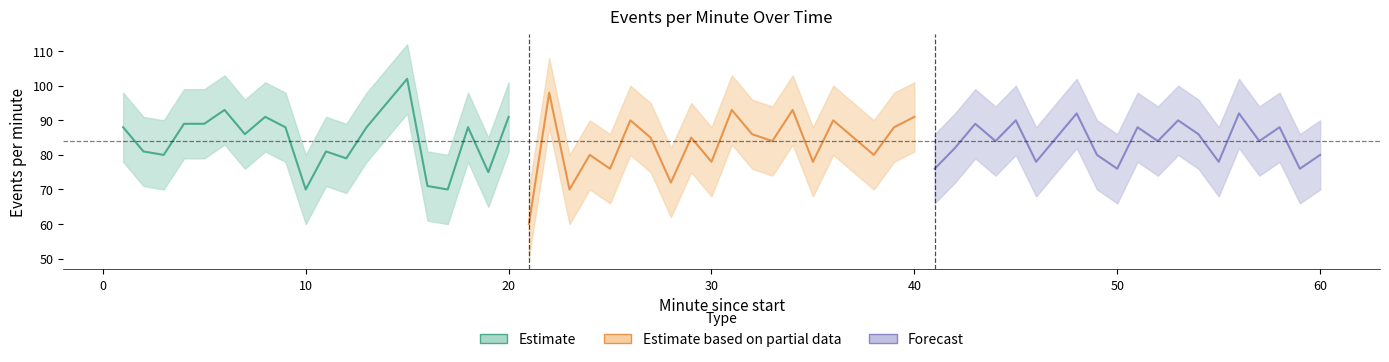

How many interior local valleys (lower than both neighbors) does the data have?

6